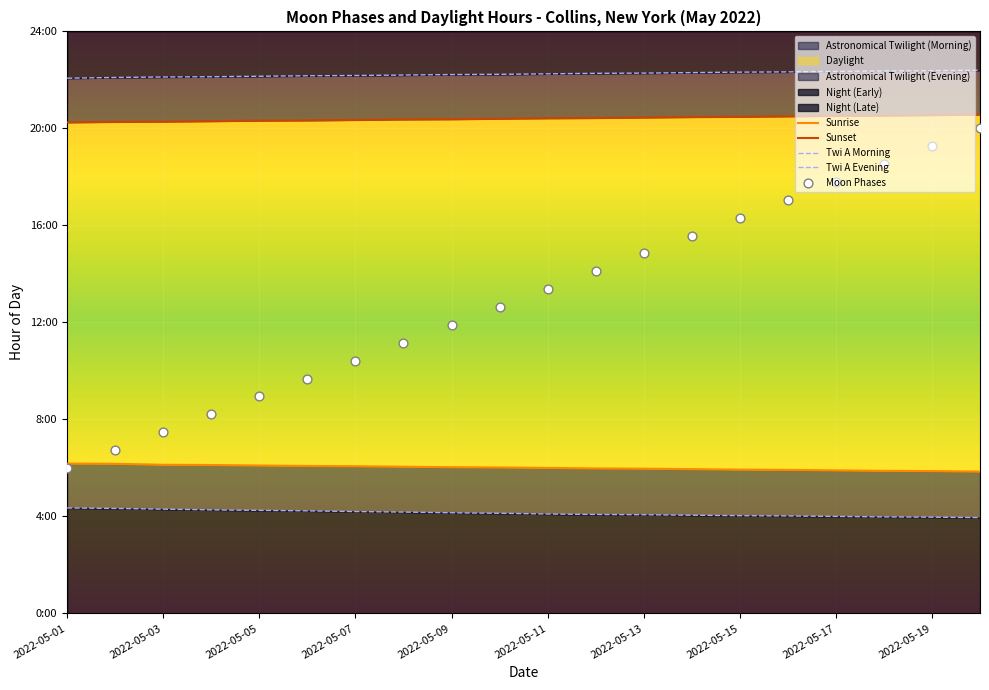

What is the total value across all series at 19?

72.8